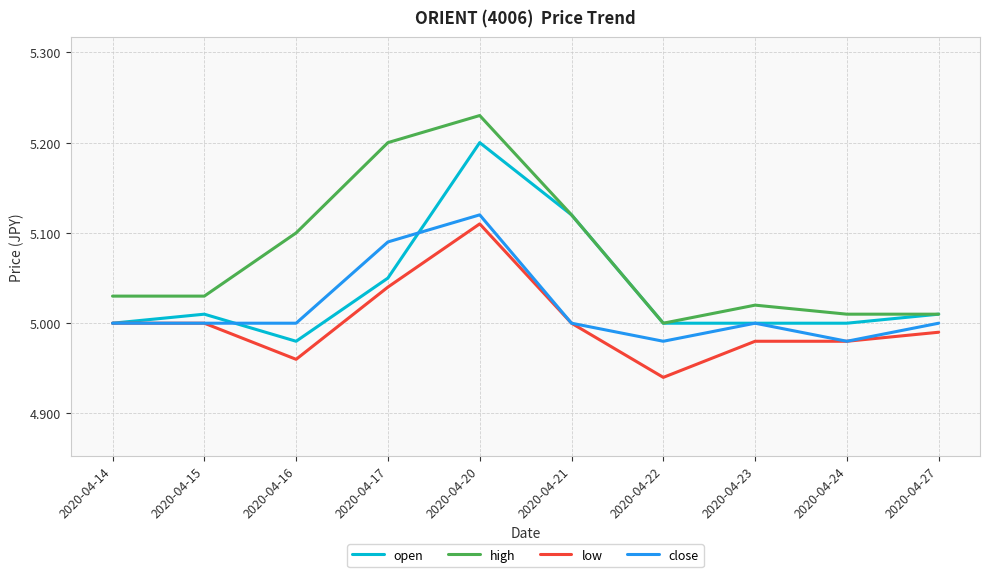

Which label corresponds to the largest value in the chart?

2020-04-20